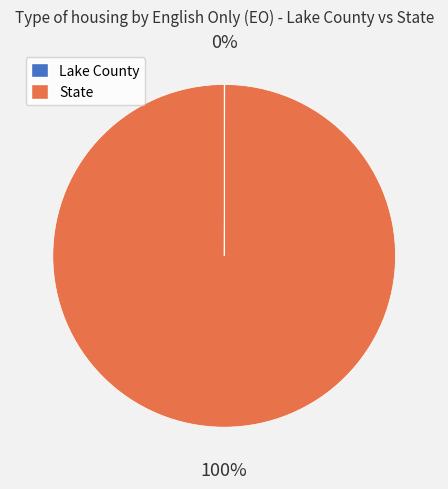

The State slice represents 88% of the pie. True or false?

False